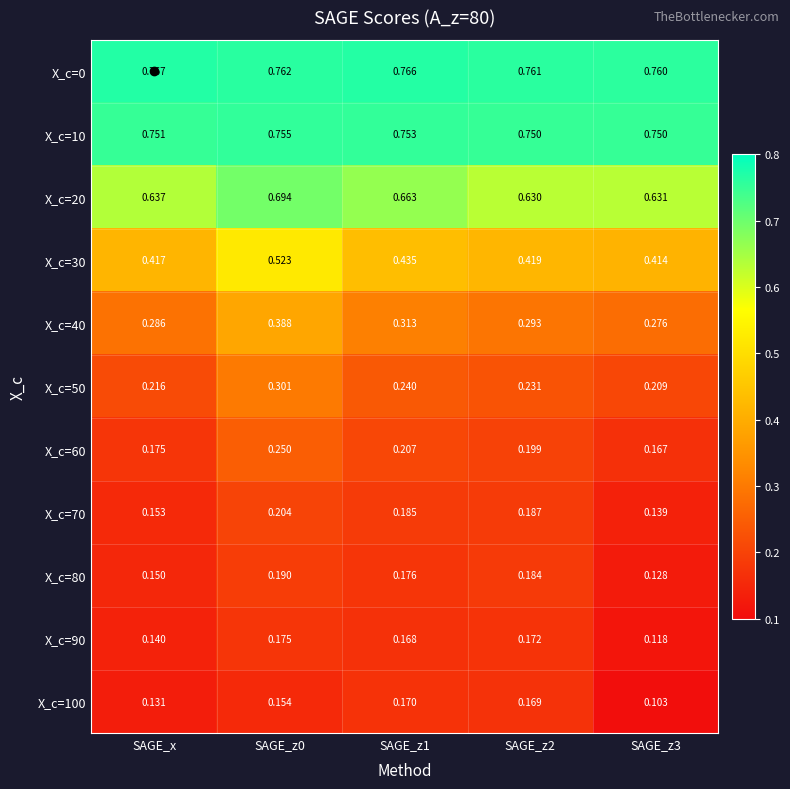

Which series has the largest range (max minus min)?

X_c=40